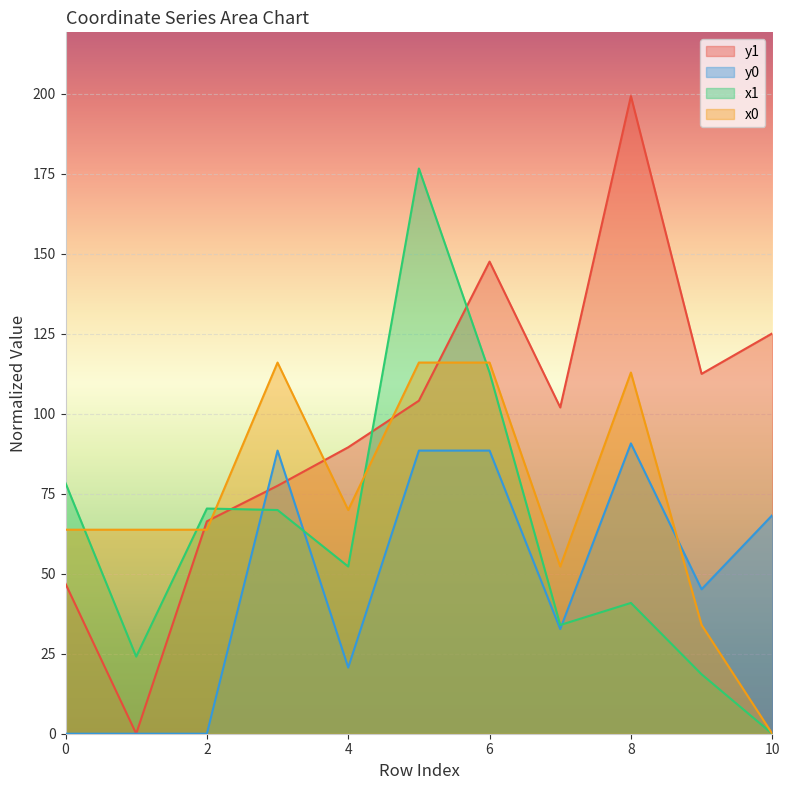

True or false: x1 has more than 1 points higher than both neighbors.

True